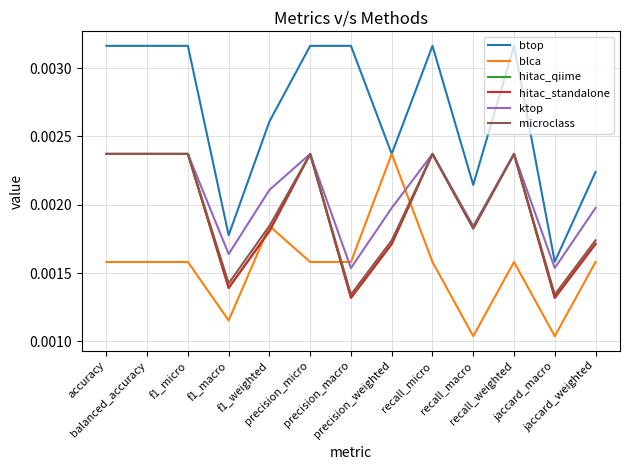

Where is ktop nearest to the value 0?

precision_macro